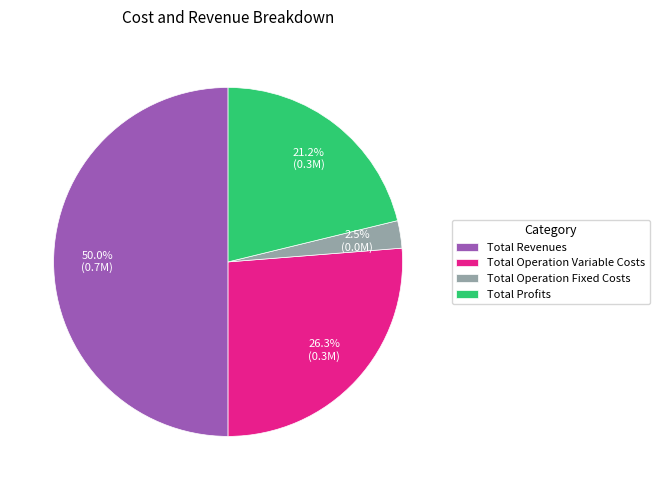

Which slice represents more than half of the pie?

Total Revenues